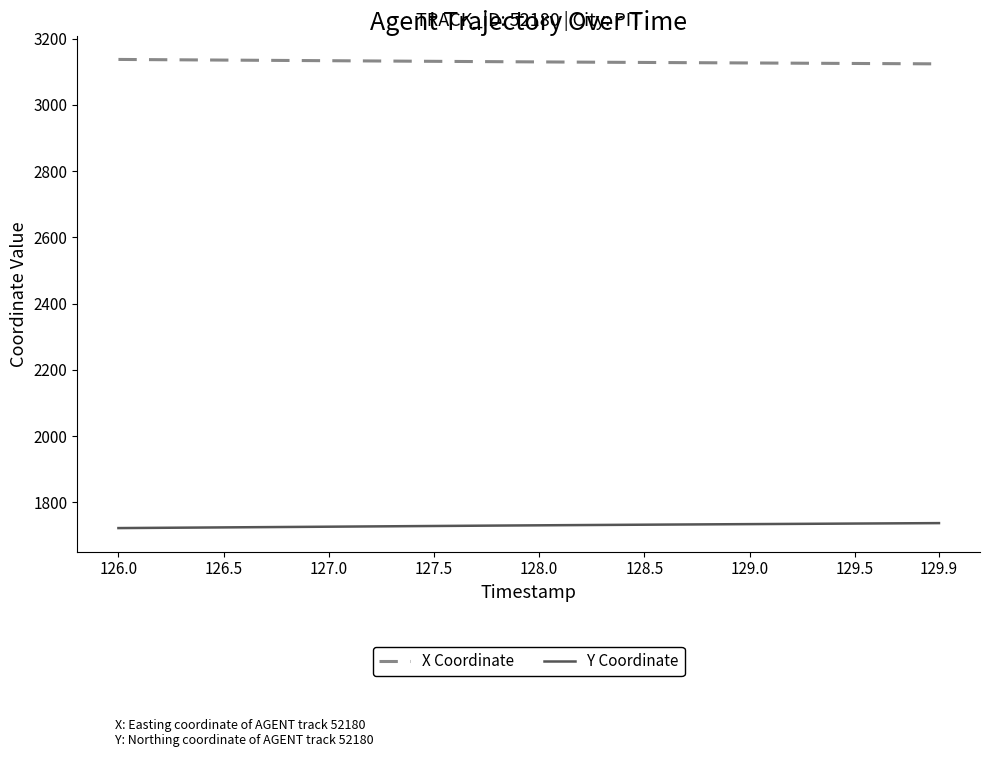

Rank the series by their average value, from lowest to highest.

Y Coordinate, X Coordinate